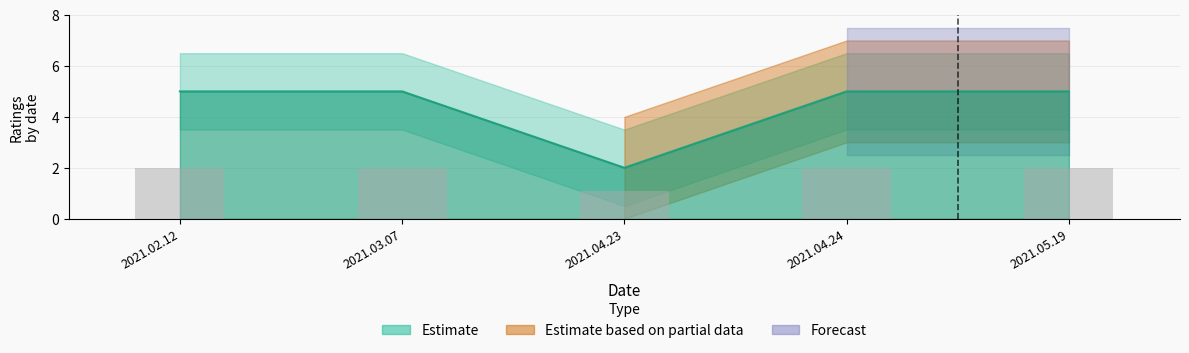

Where is the data nearest to the value 3?

2021.04.23